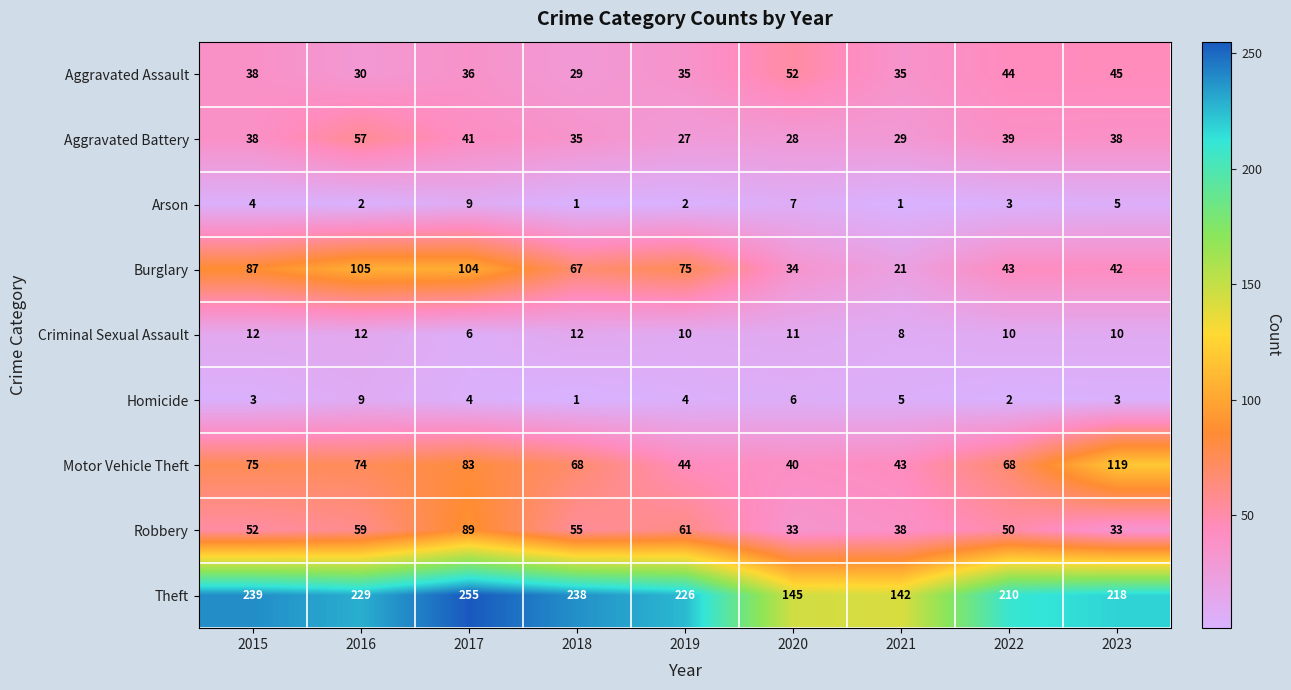

The value of Motor Vehicle Theft at 2021 is 76. True or false?

False